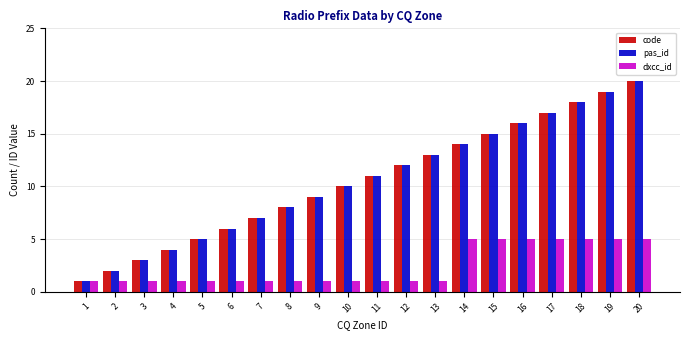

How many bars are there in each group?

3